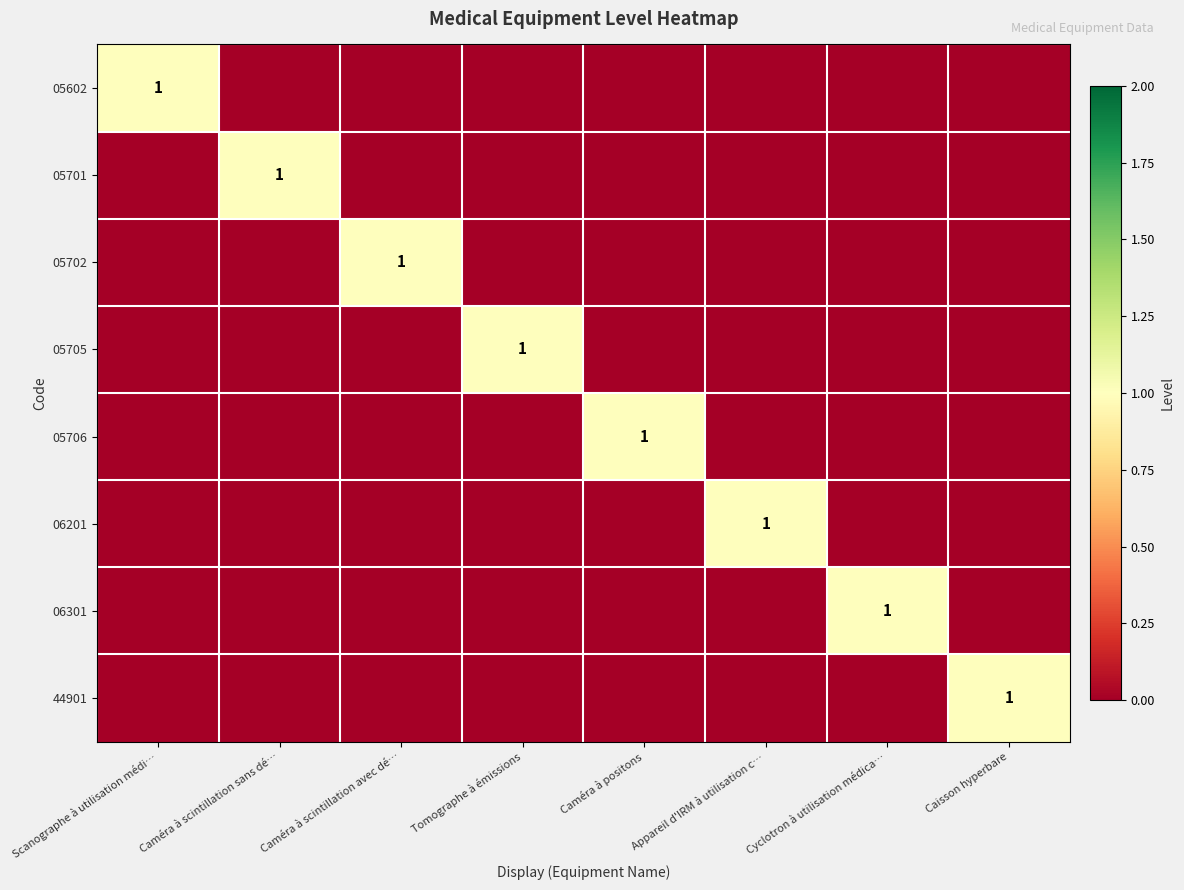

Is it true that 44901 equals 1 at Caisson hyperbare?

True